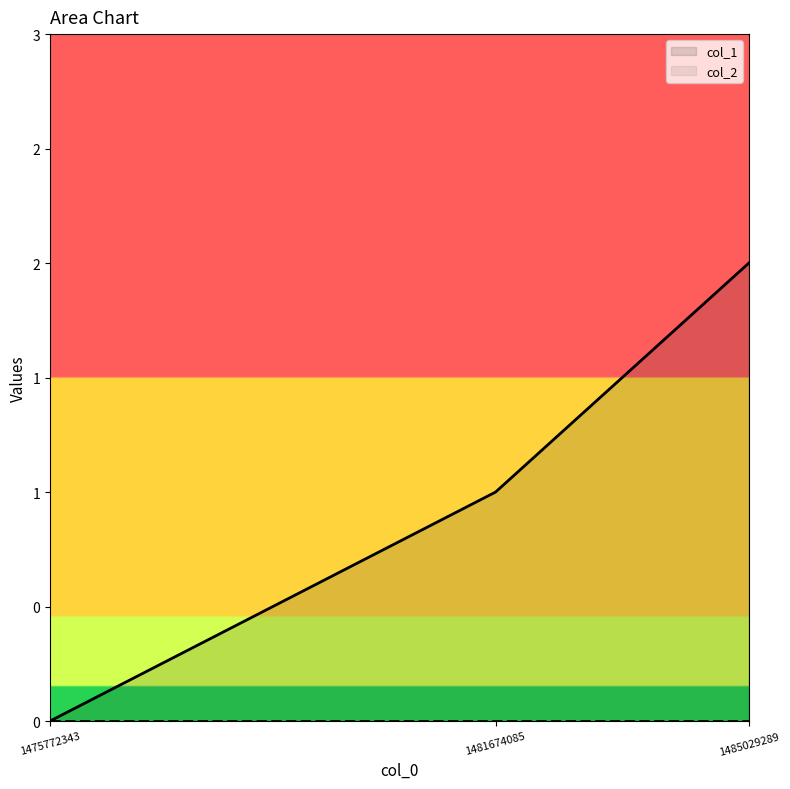

True or false: the data shows -1 at 1475772343.

False